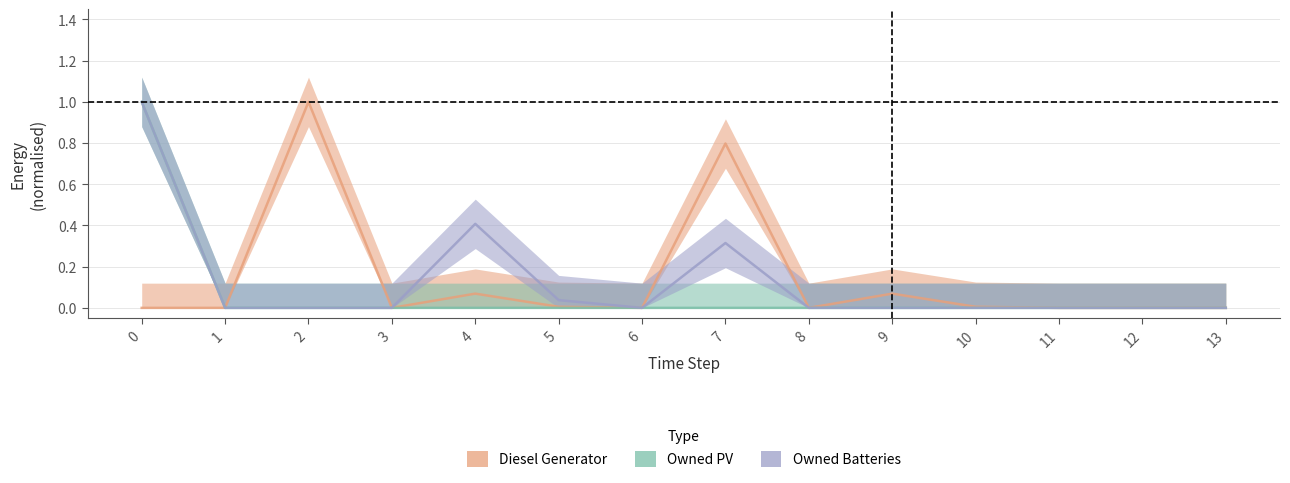

How many lines are shown in the chart?

3